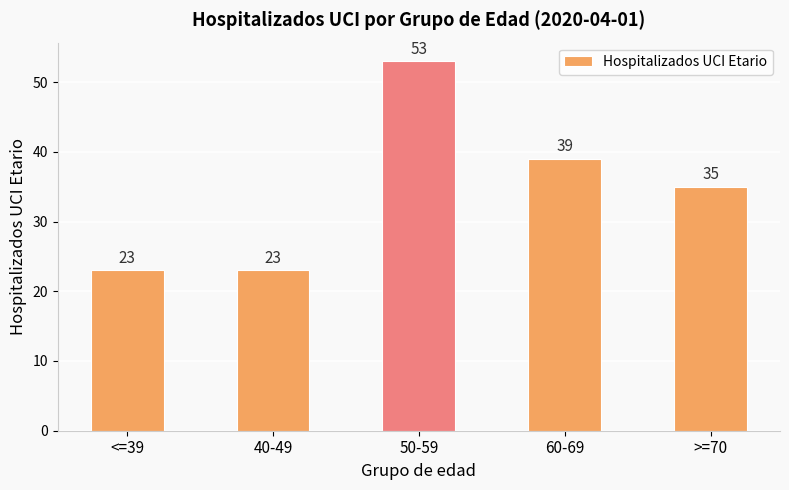

True or false: the data shows 53 at 50-59.

True